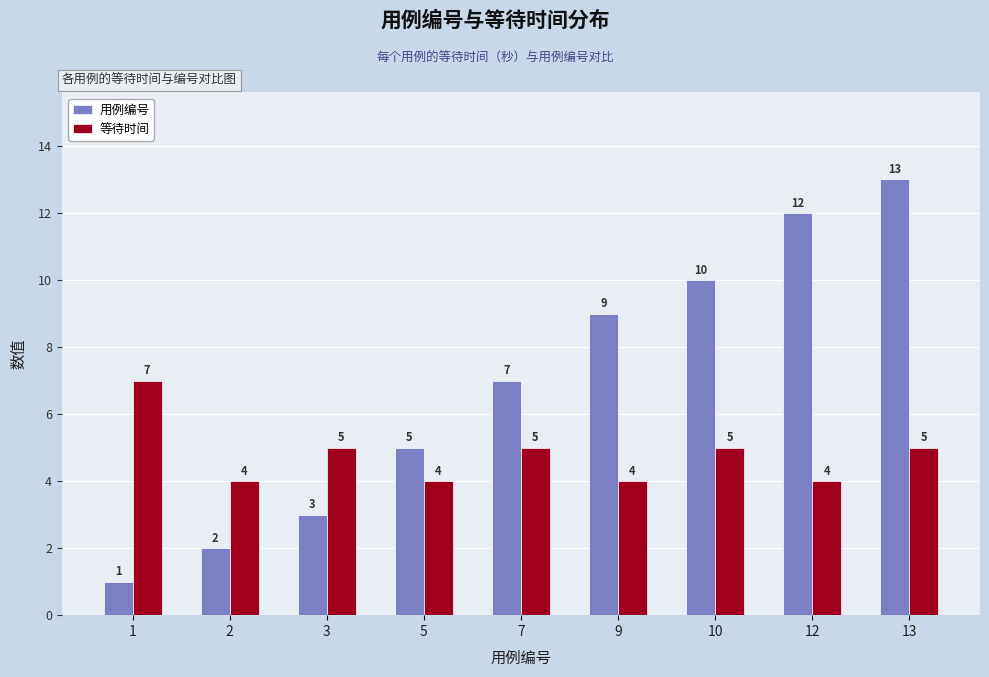

Is the value of 用例编号 at 13 greater than the value of 等待时间 at 2?

Yes